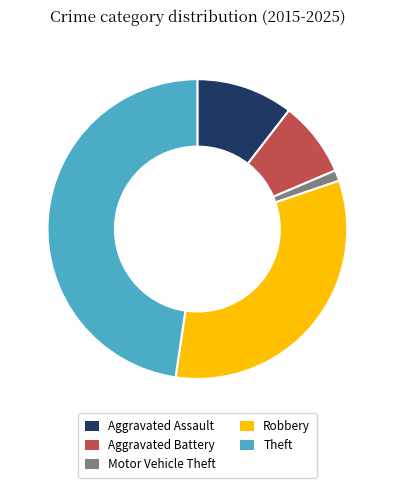

Rank the categories by value from highest to lowest.

Theft, Robbery, Aggravated Assault, Aggravated Battery, Motor Vehicle Theft